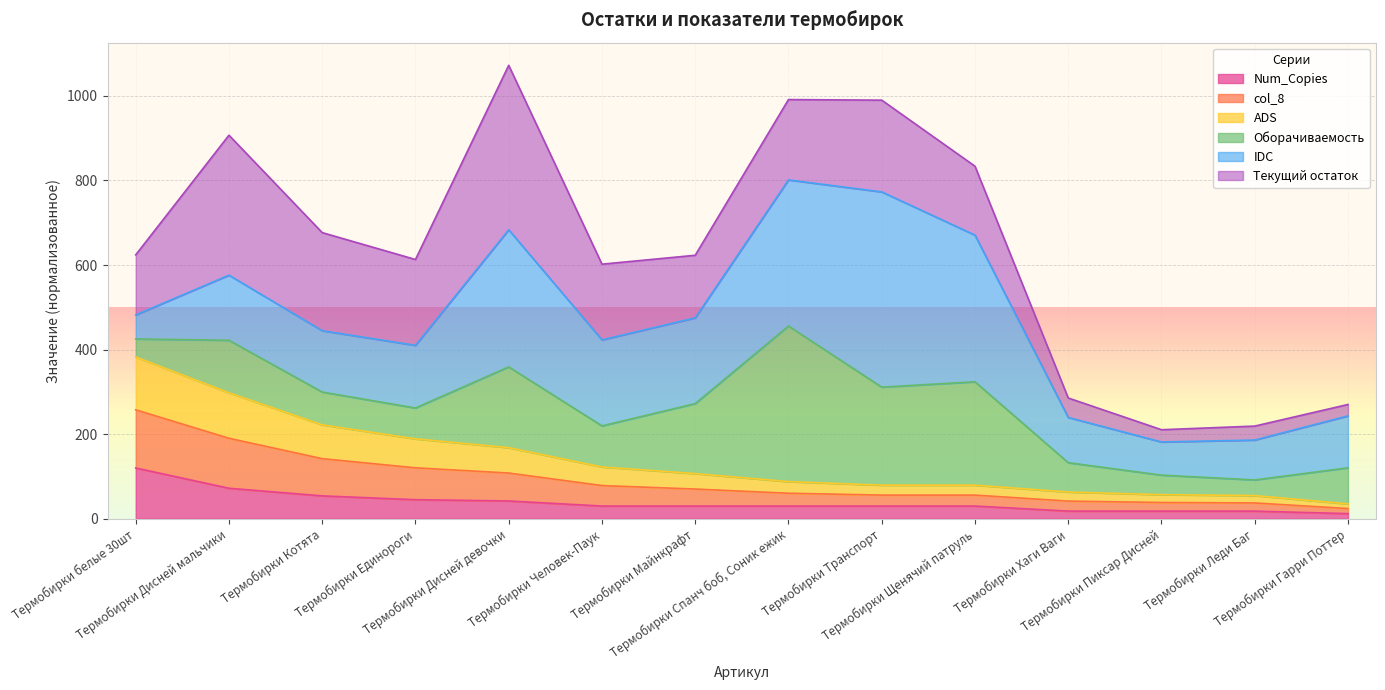

What is the highest value of the Num_Copies series?

120.0